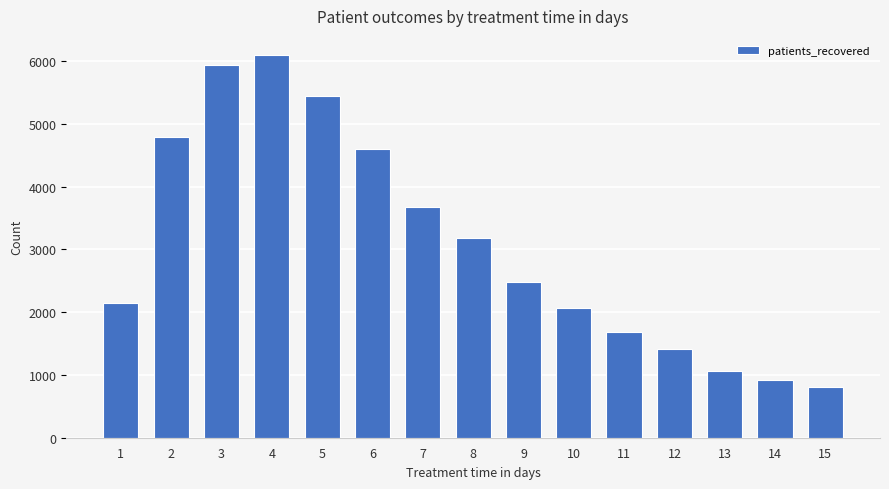

What is the greatest value displayed?

6096